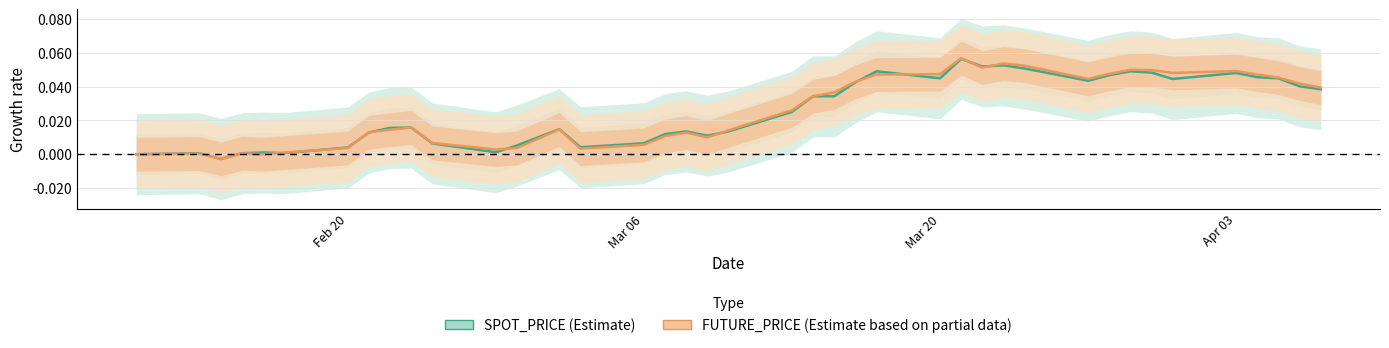

How many times do SPOT_PRICE and FUTURE_PRICE cross each other?

13